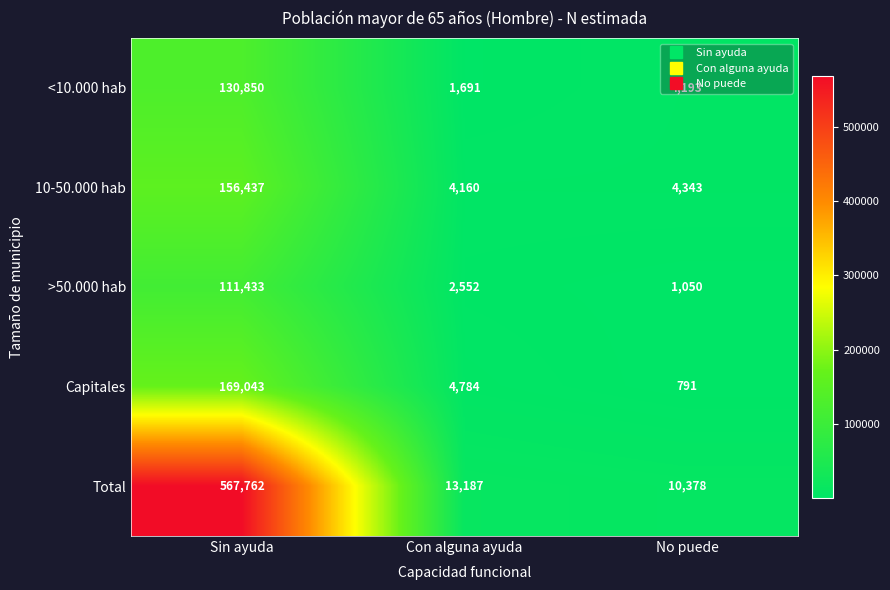

At which category is the sum across all series the highest?

Sin ayuda